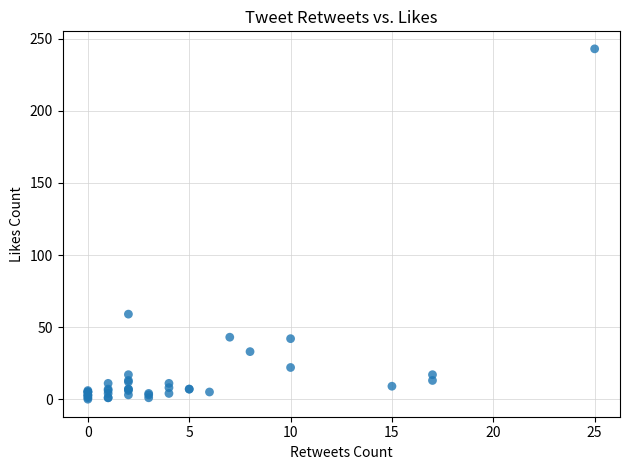

What Y value in the scatter plot is closest to 121?

59